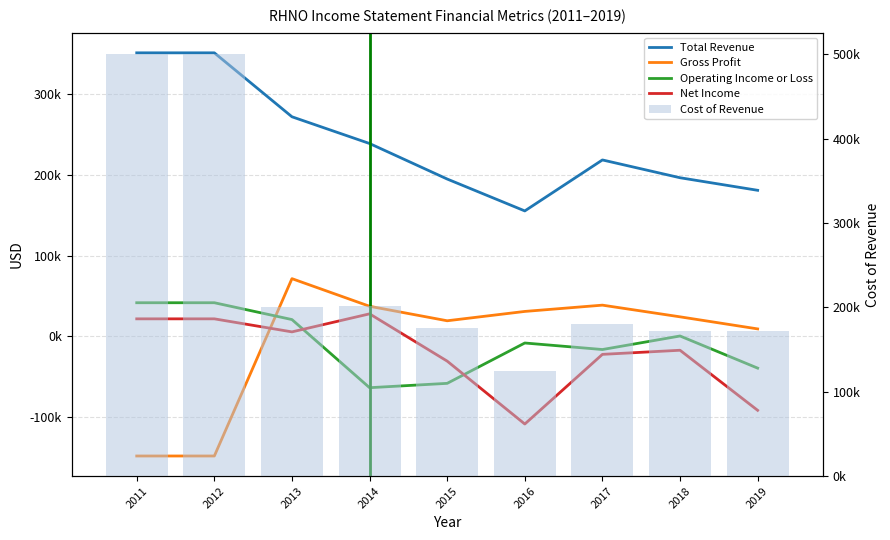

List the labels in order of Gross Profit value, smallest first.

2011, 2012, 2019, 2015, 2018, 2016, 2014, 2017, 2013